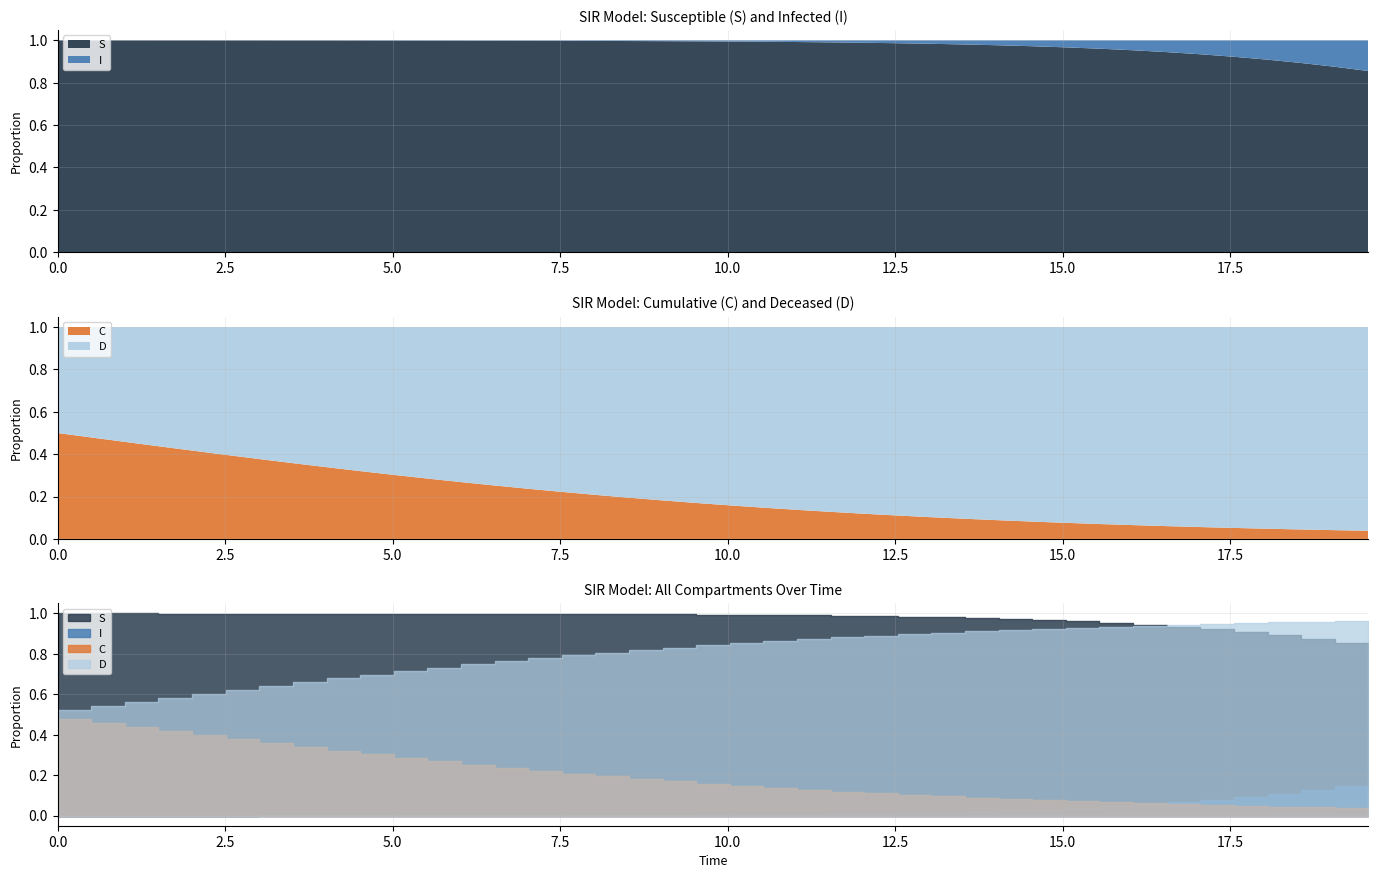

Between 13 and 35, which series saw the biggest shift?

C